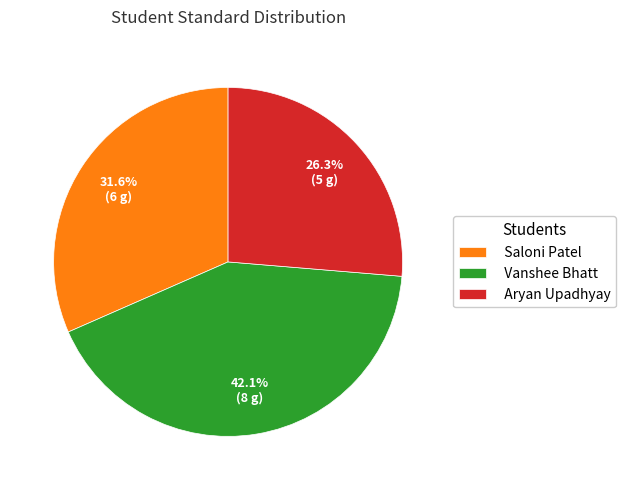

How many segments does this pie chart have?

3